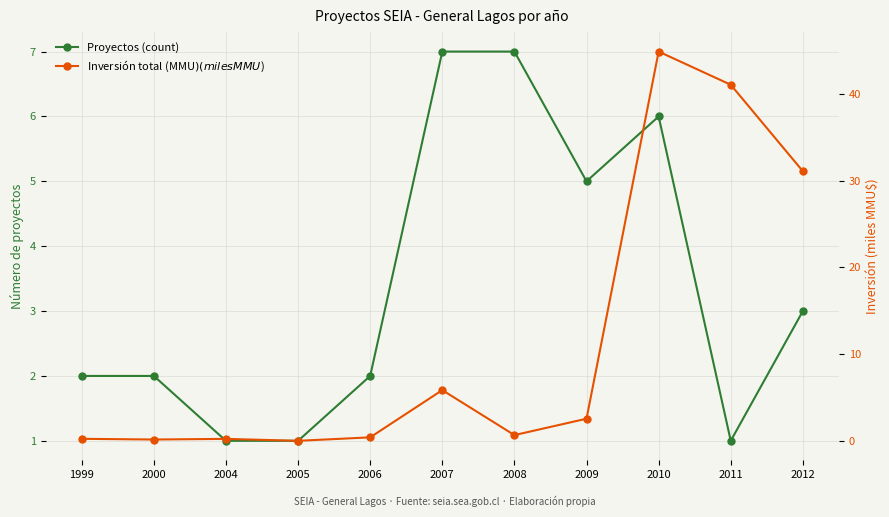

Between 2000 and 2012, which series saw the biggest shift?

Inversión total (MMU$) (miles MMU$)